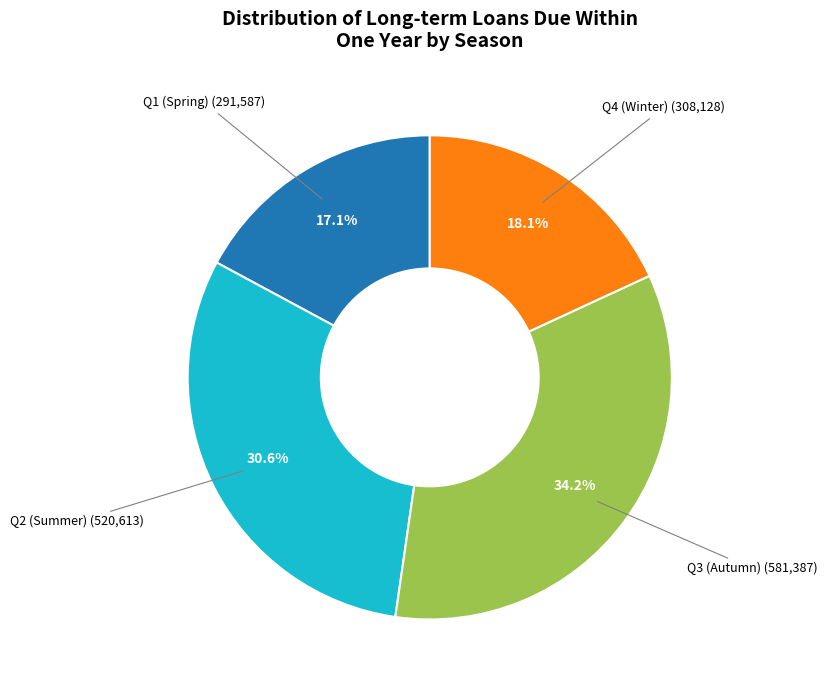

To the nearest percent, what is the difference between the largest and smallest slice percentages?

17%